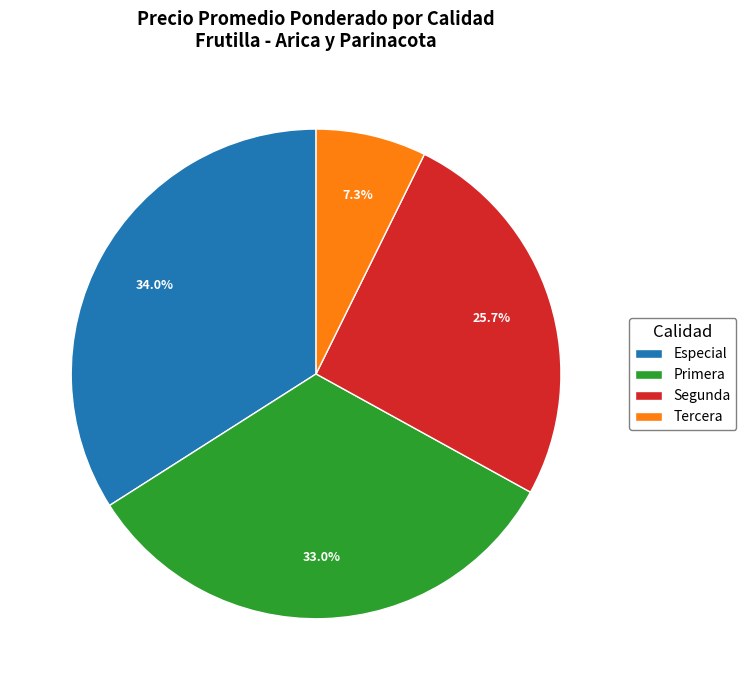

To the nearest percent, what is the combined percentage of Primera and Segunda?

59%